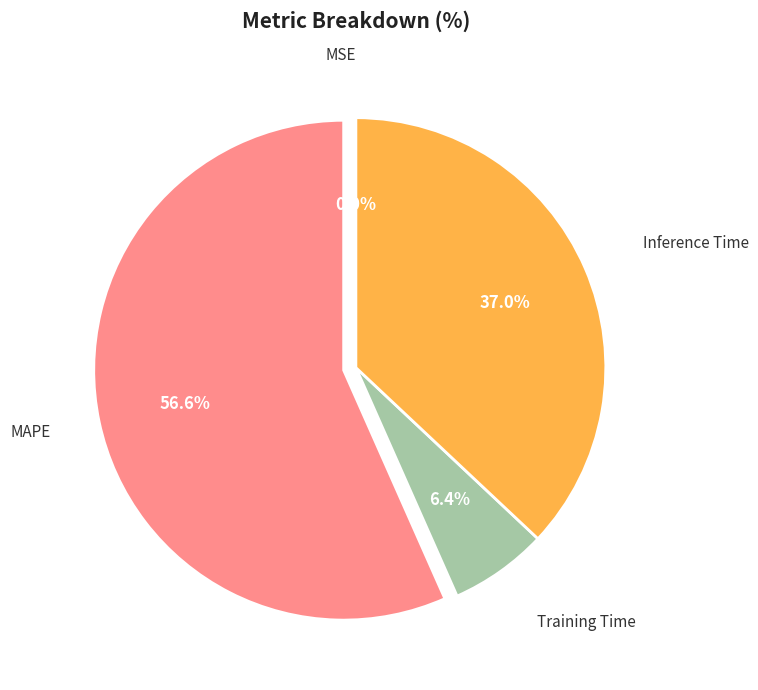

Is there any slice that represents more than half of the pie?

Yes